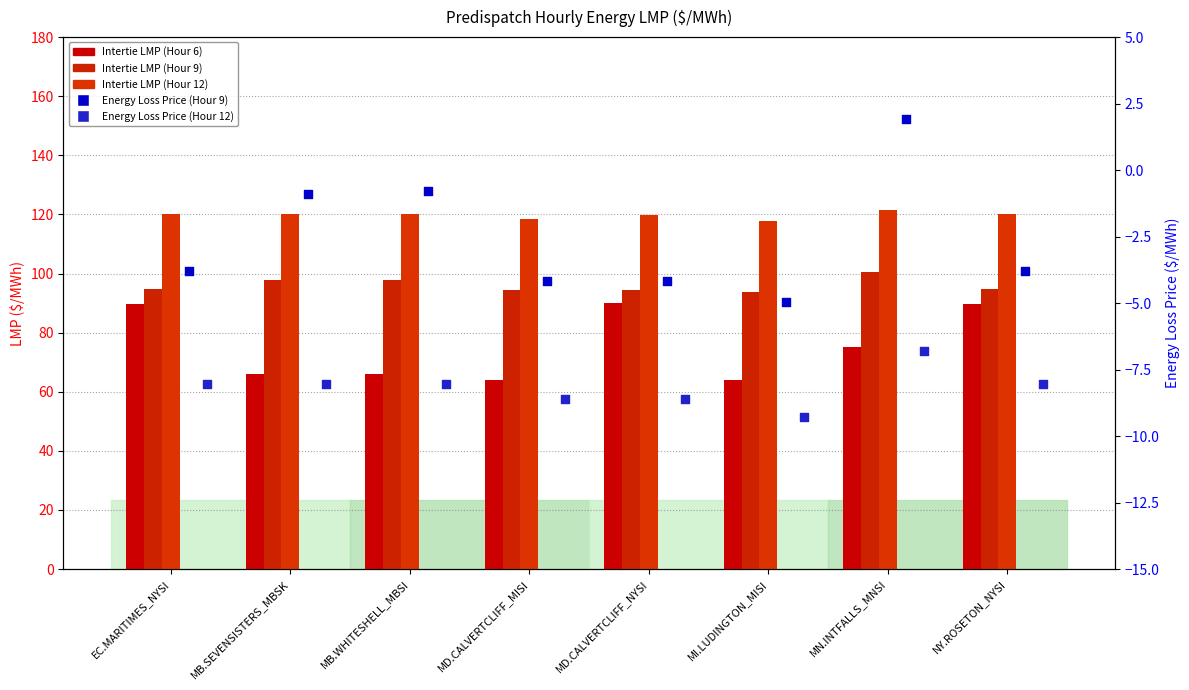

At which category is the sum across all series the highest?

EC.MARITIMES_NYSI